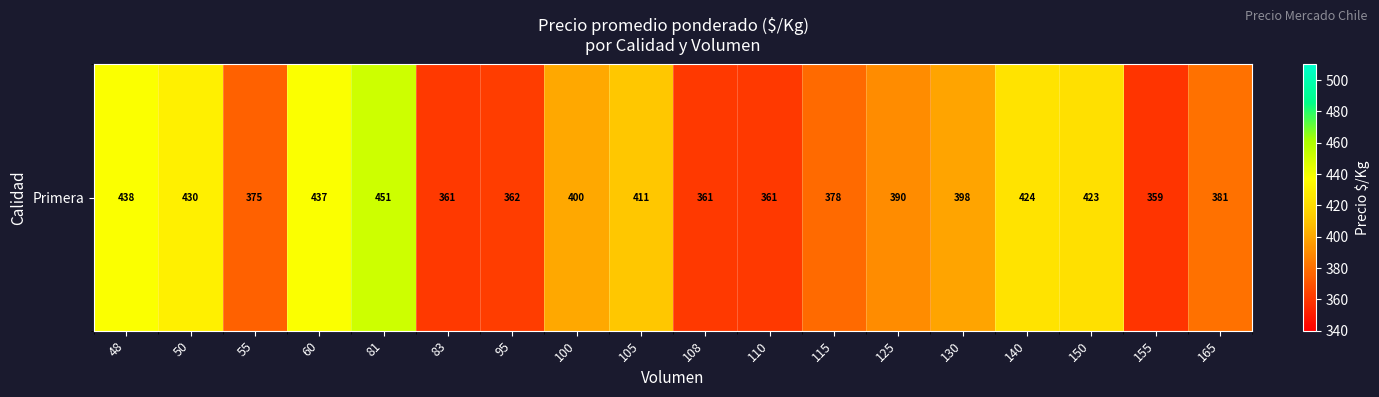

Reading left to right, what are all the values shown in this chart?

438.0	430.0	375.0	437.7	451.0	361.0	362.0	400.3	411.6	361.0	361.0	378.2	390.0	398.7	424.0	423.0	359.0	381.0